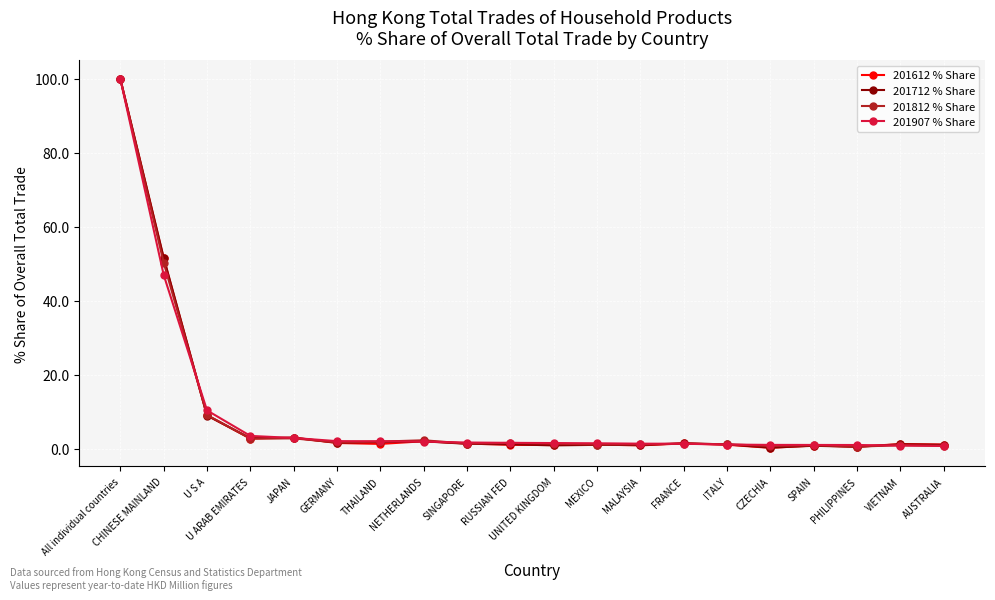

What is the label of the 20th point from the left?

AUSTRALIA